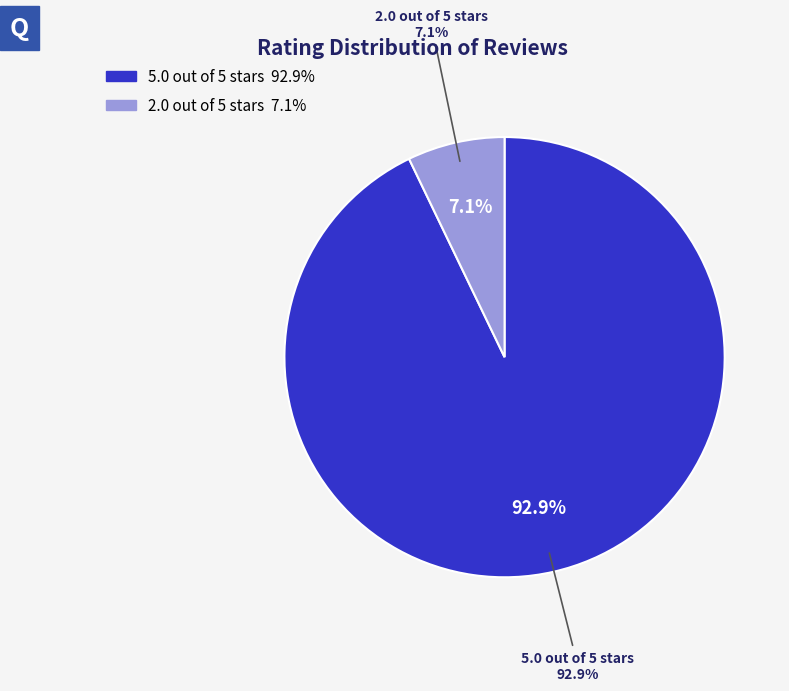

Is the sum of 5.0 out of 5 stars and 2.0 out of 5 stars greater than half?

Yes